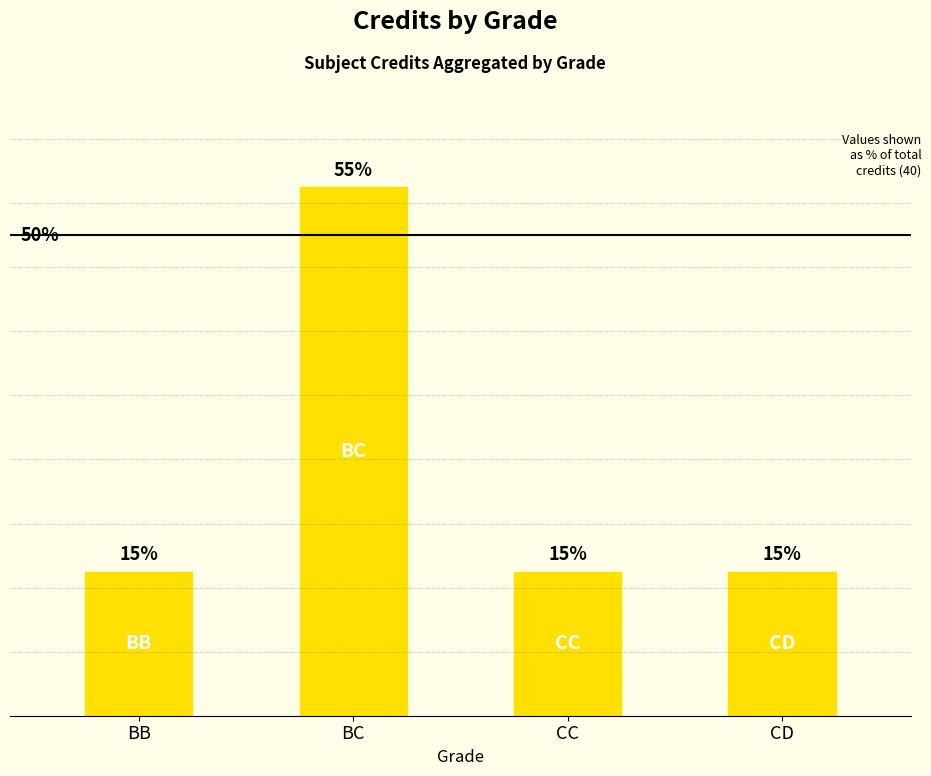

Between CD and BB, which is larger?

CD